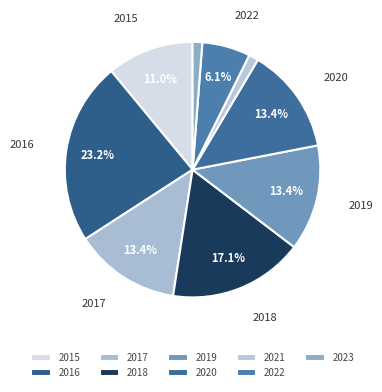

Do 2022 and 2023 together represent more than half of the pie?

No